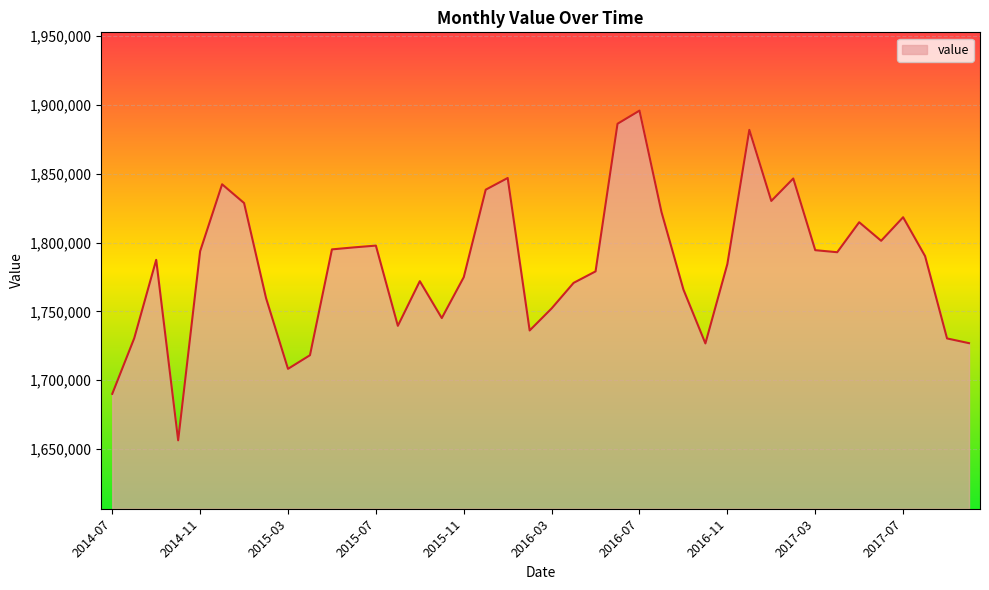

What is the difference between the maximum and minimum values?

239519